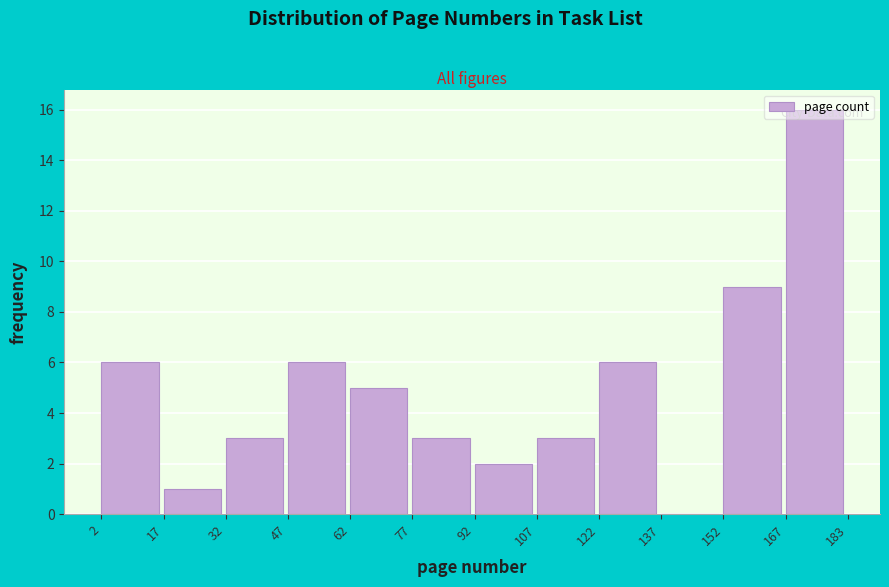

What is the height of the bar covering 167 to 183 on the x-axis? The values are not printed on the chart, so give them approximately, as read against the axis.

16